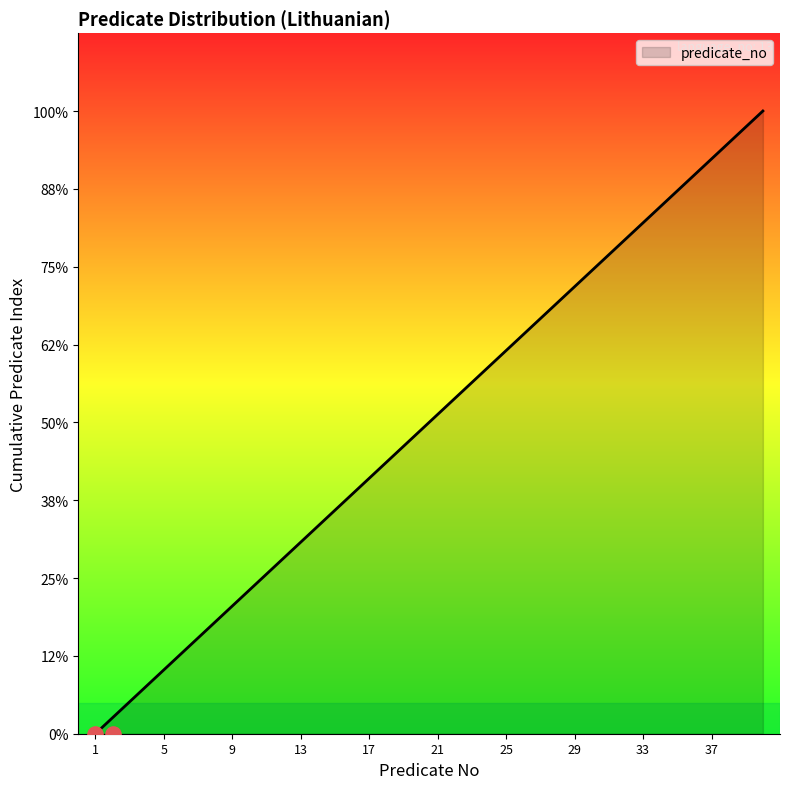

Which has a higher value, 10 or 17?

17